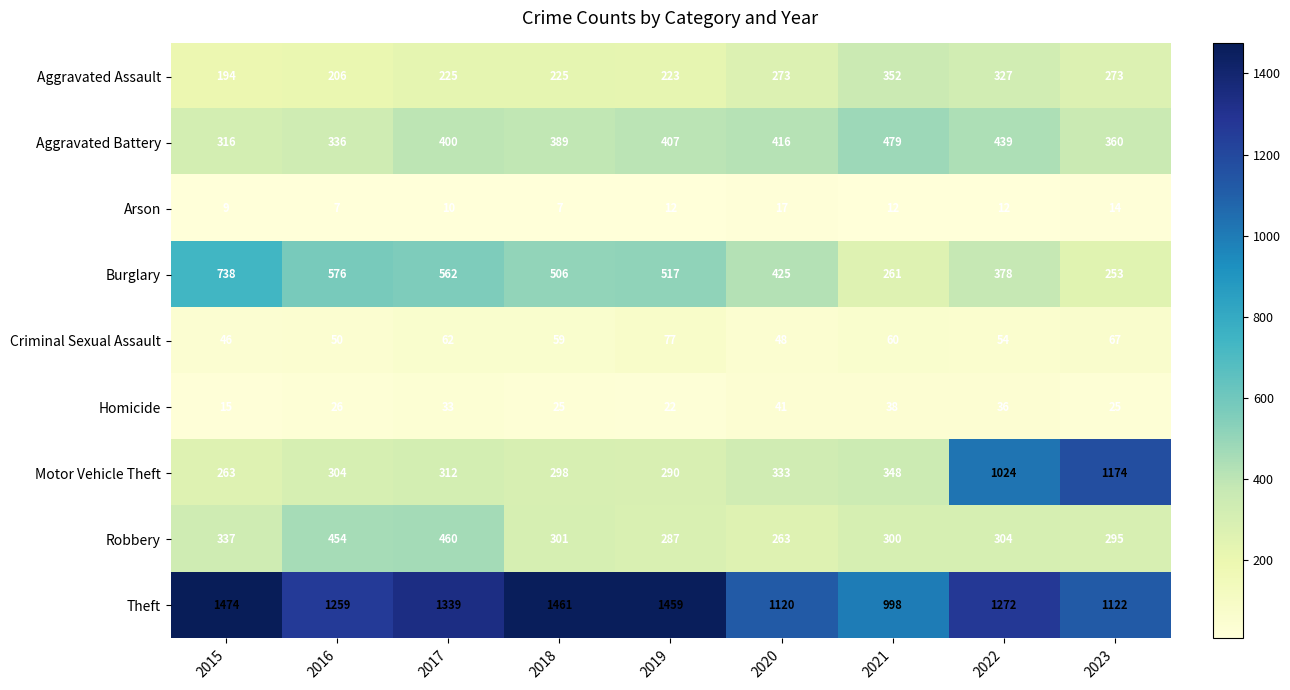

At how many categories does at least one series exceed 247?

9